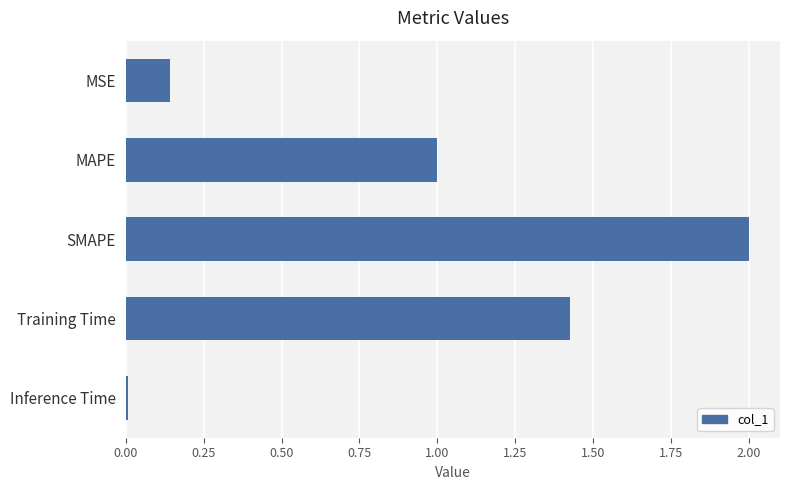

Which has a higher value, SMAPE or Training Time?

SMAPE